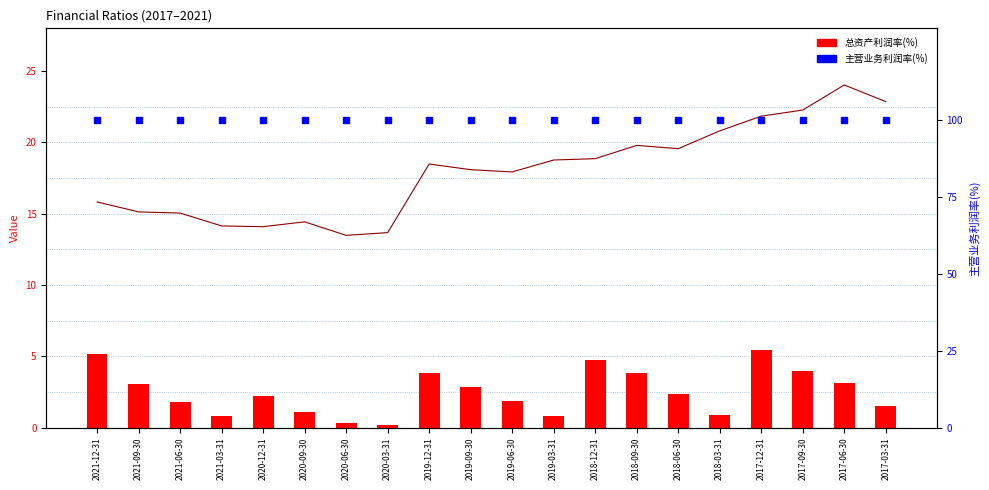

At which category is the sum across all series the highest?

2017-12-31